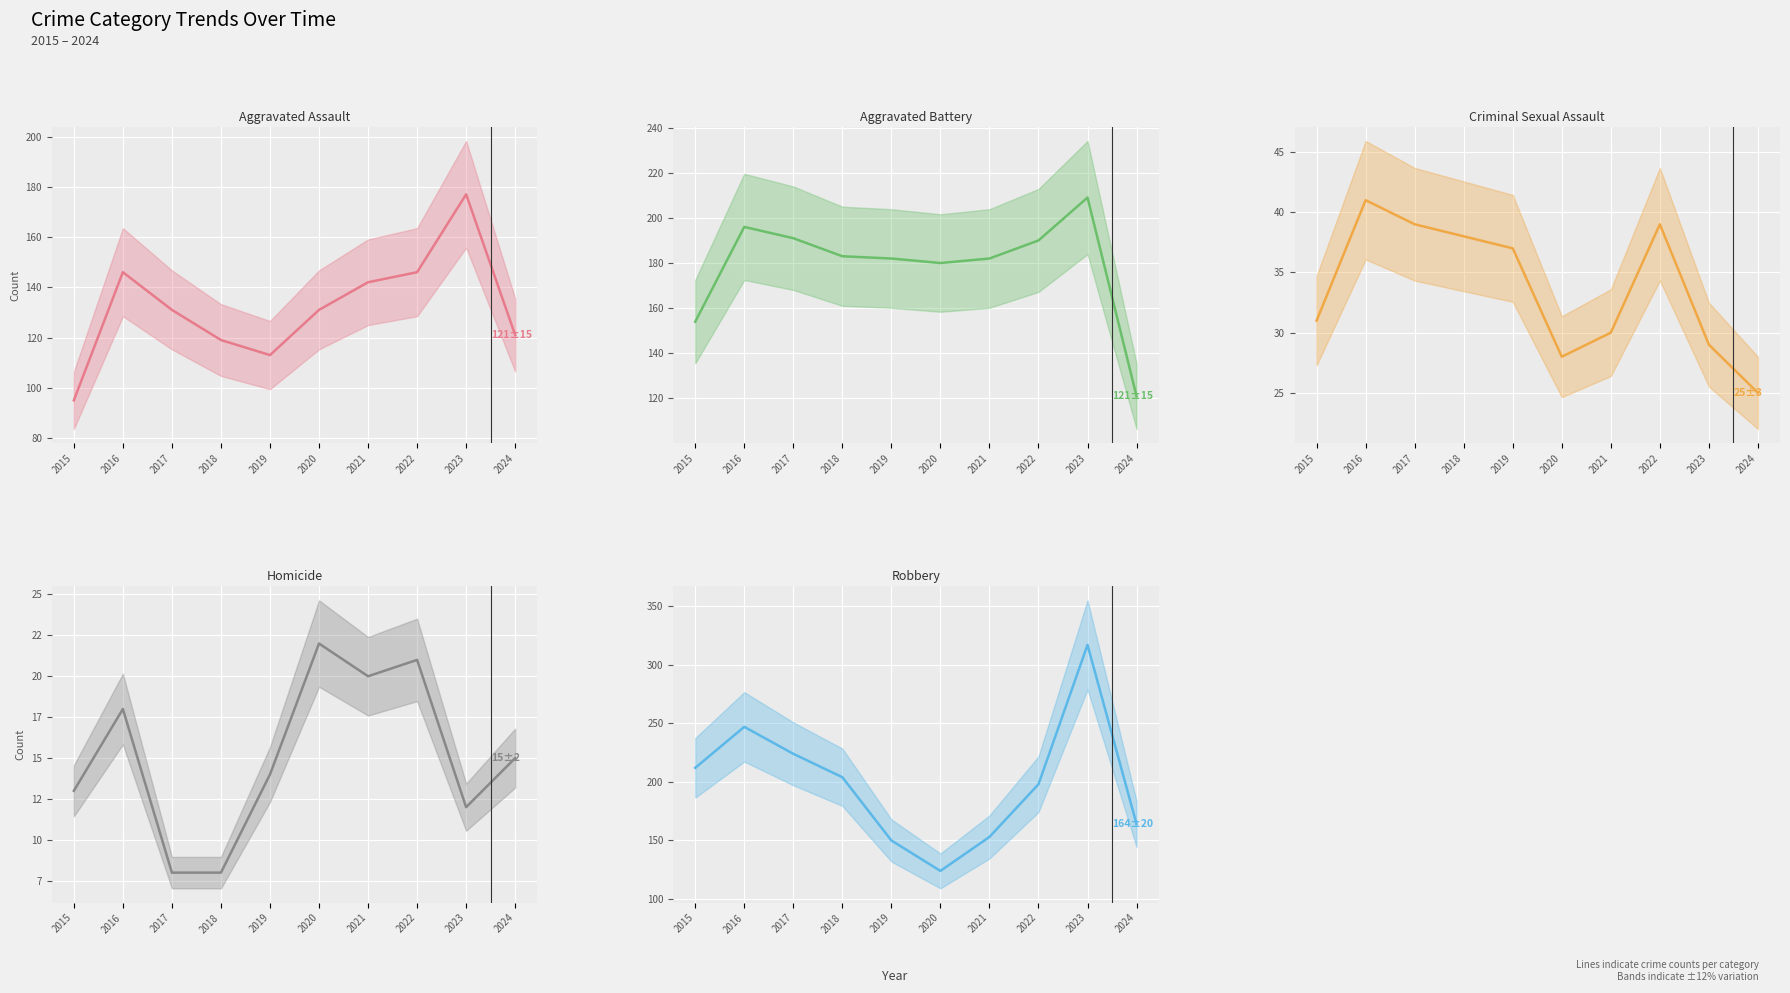

How many values in the Criminal Sexual Assault series are below 37?

5